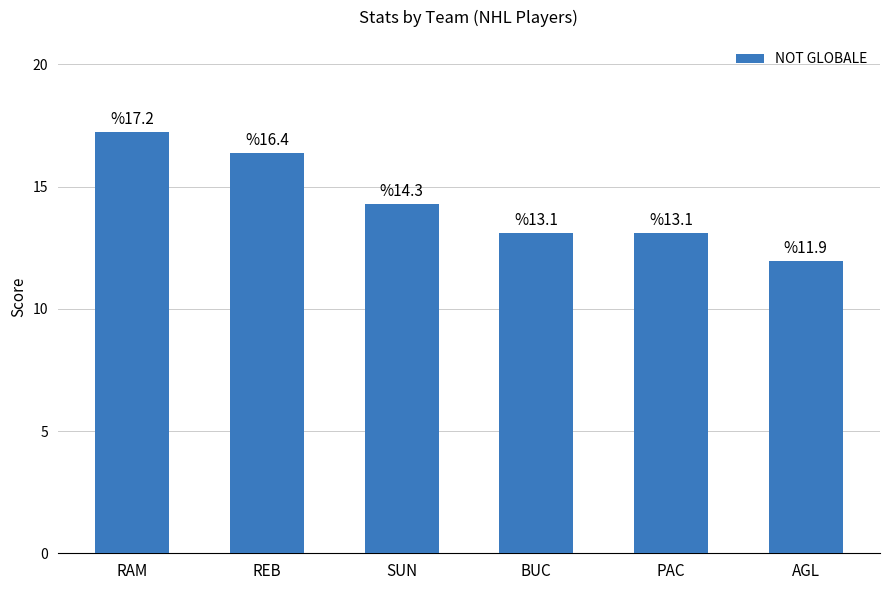

What is the difference between the maximum and minimum values?

5.3